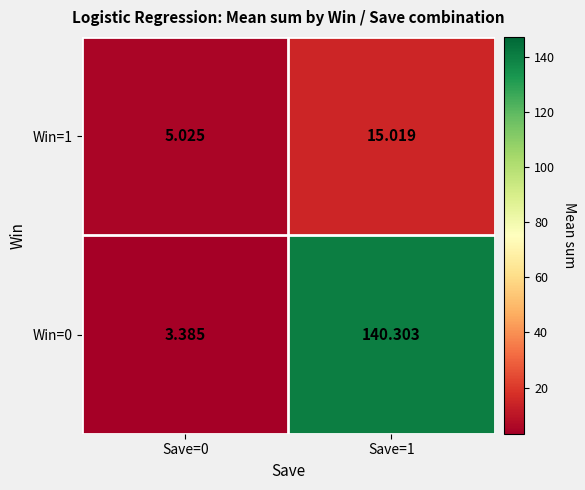

Is the value of Win=0 at Save=1 greater than the value of Win=1 at Save=1?

Yes